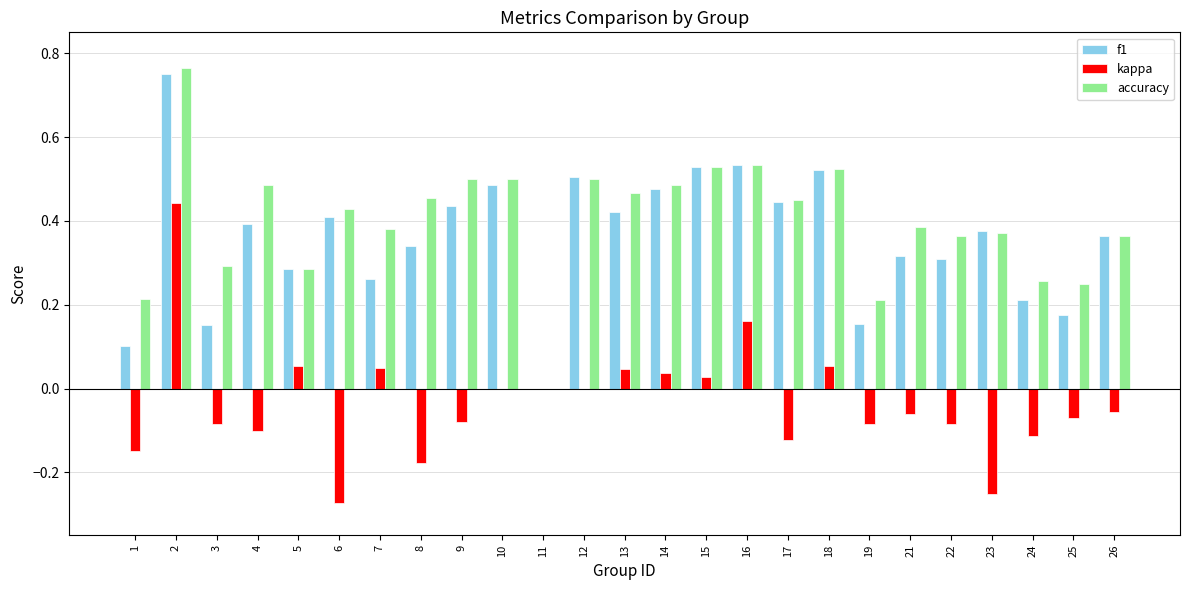

How many groups of bars are there?

25